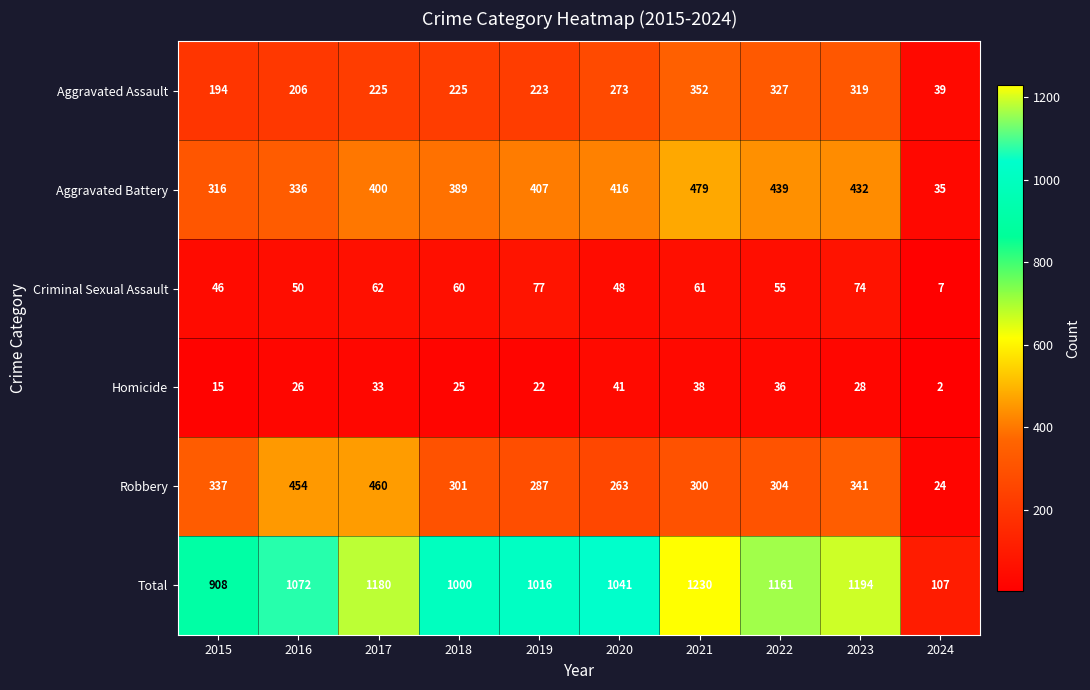

At which category is the sum across all series the highest?

2021